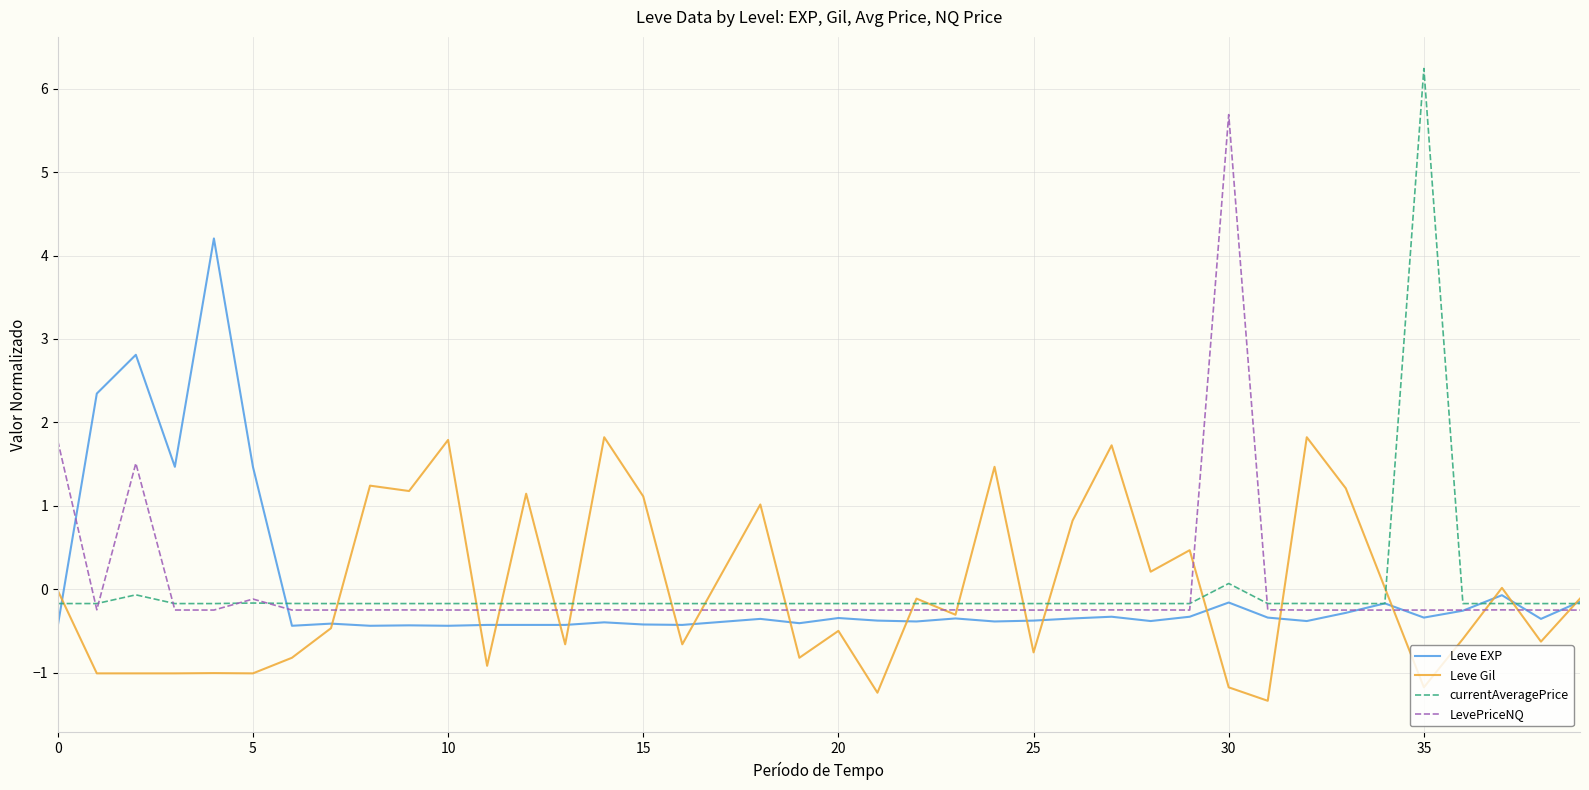

What is the maximum value for Leve EXP?

4.2